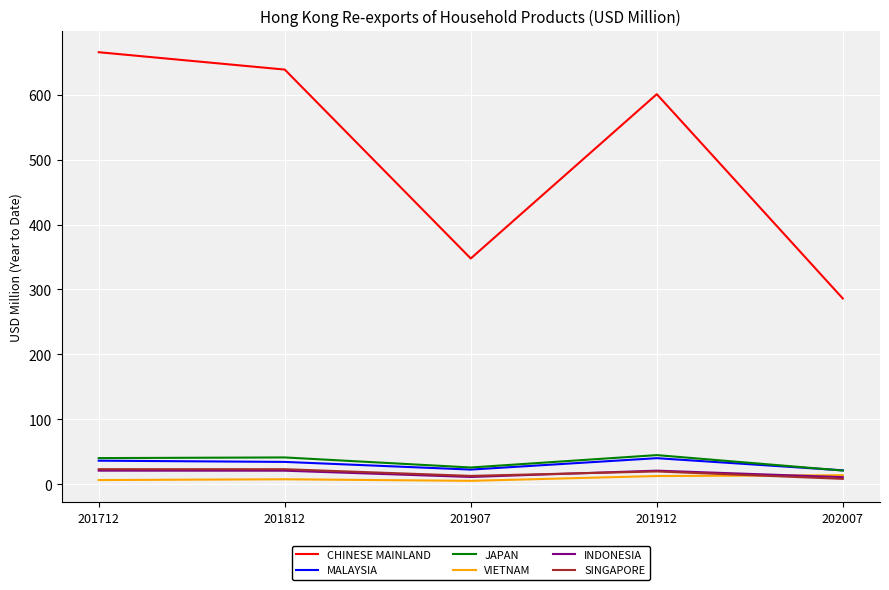

Which series has the largest range (max minus min)?

CHINESE MAINLAND